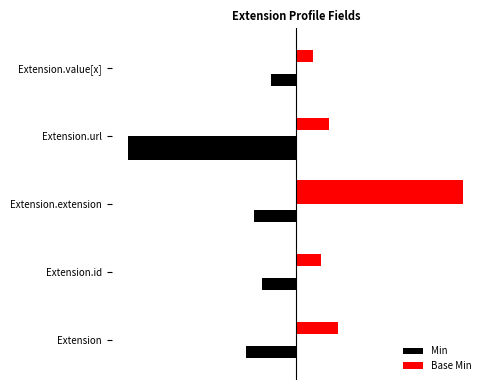

What is the maximum value shown in the chart?

1